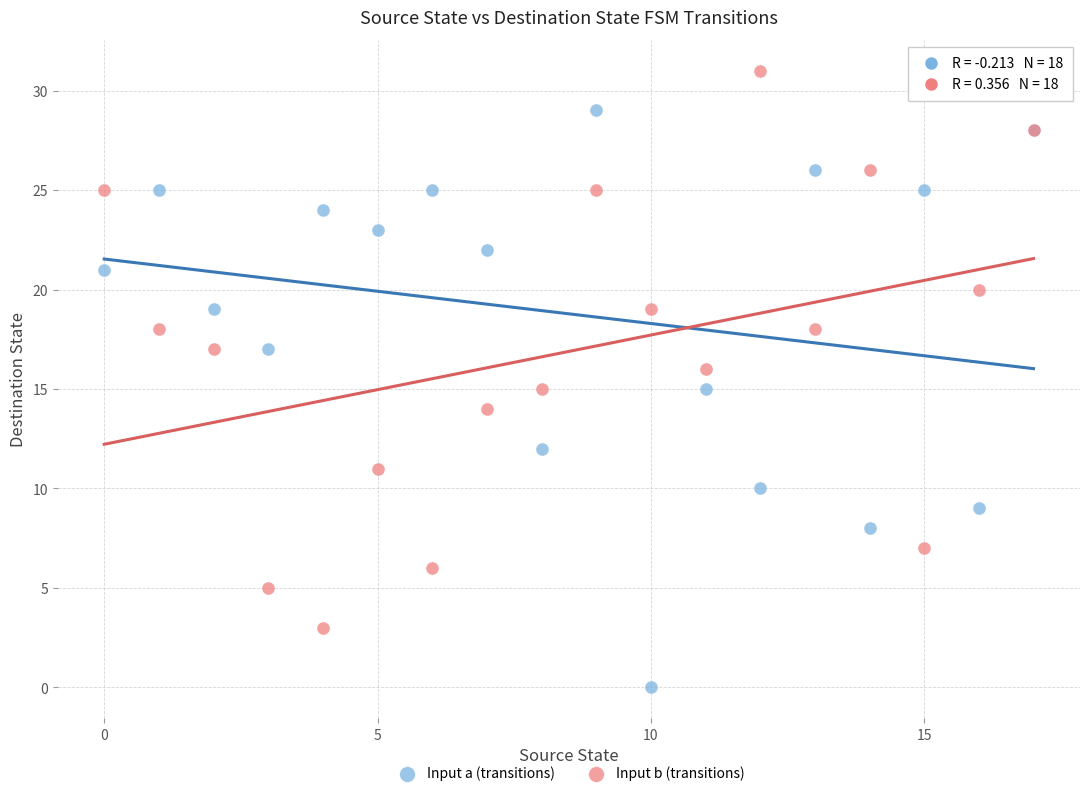

Which series has the largest Y range (max minus min)?

Input a (transitions)